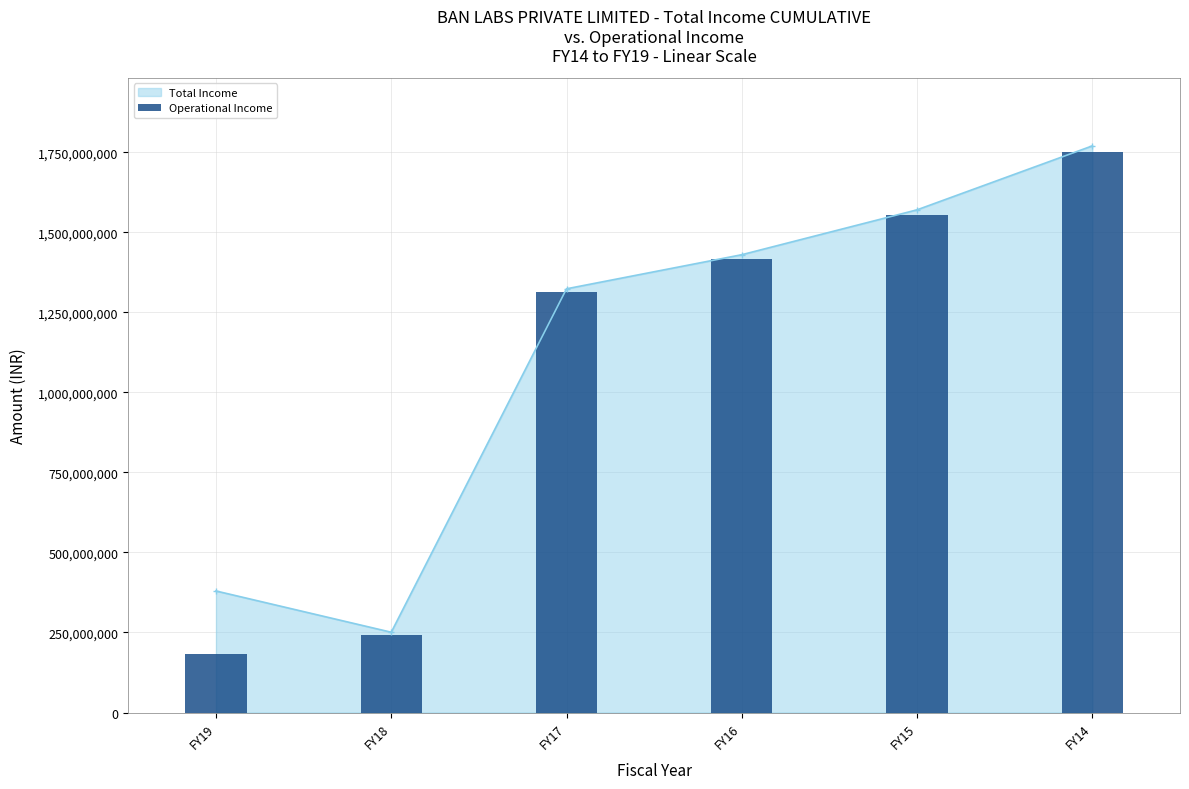

Which label corresponds to the smallest value in the chart?

FY19